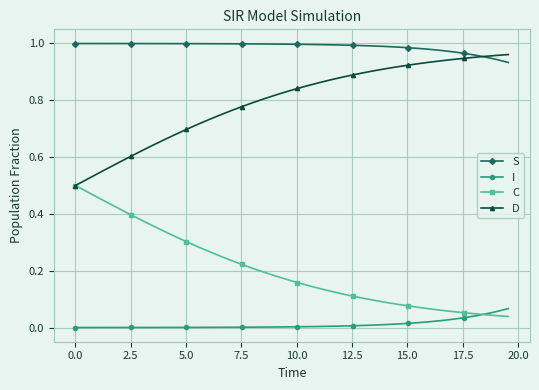

List the series in order of their overall mean, lowest first.

I, C, D, S